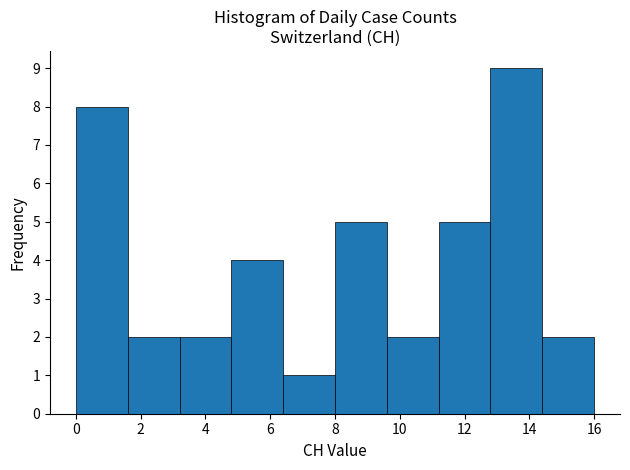

Which range on the x-axis has the tallest bar?

12.8 to 14.4